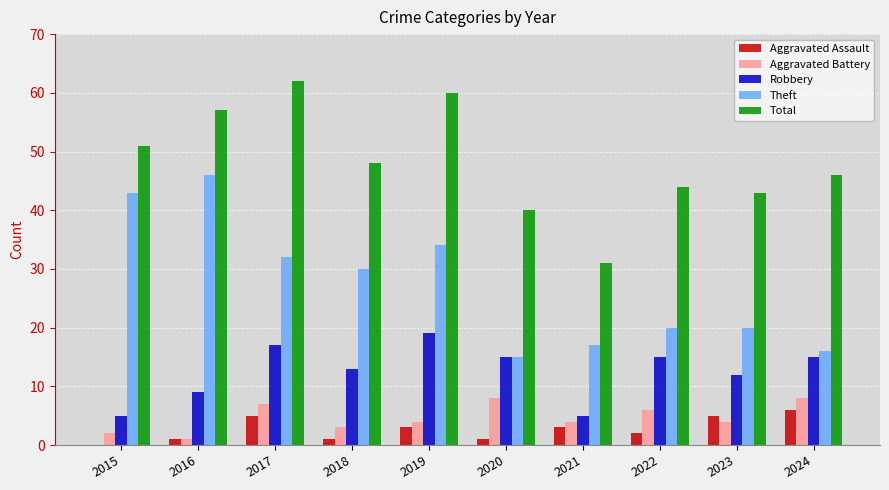

What is the sum of the Robbery values at 2021 and 2015?

10